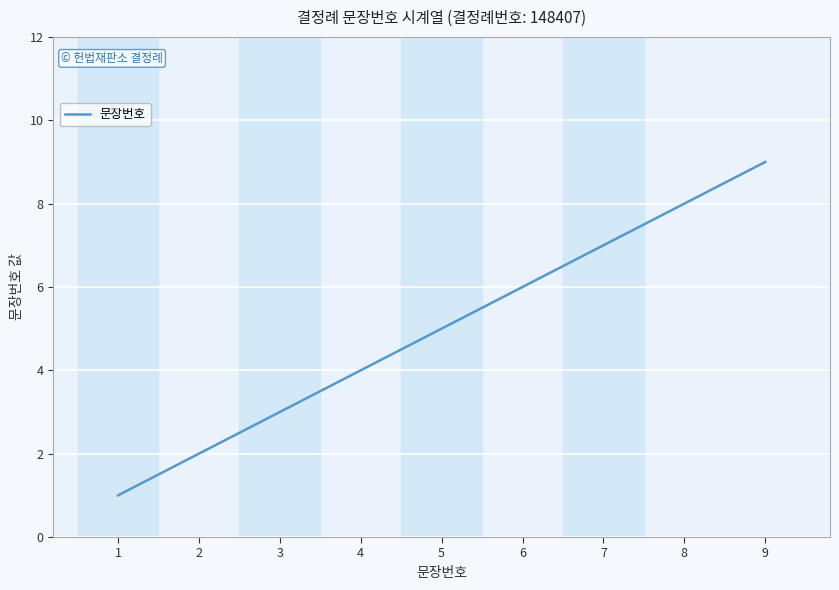

Reading left to right, what are all the values shown in this chart?

1	2	3	4	5	6	7	8	9